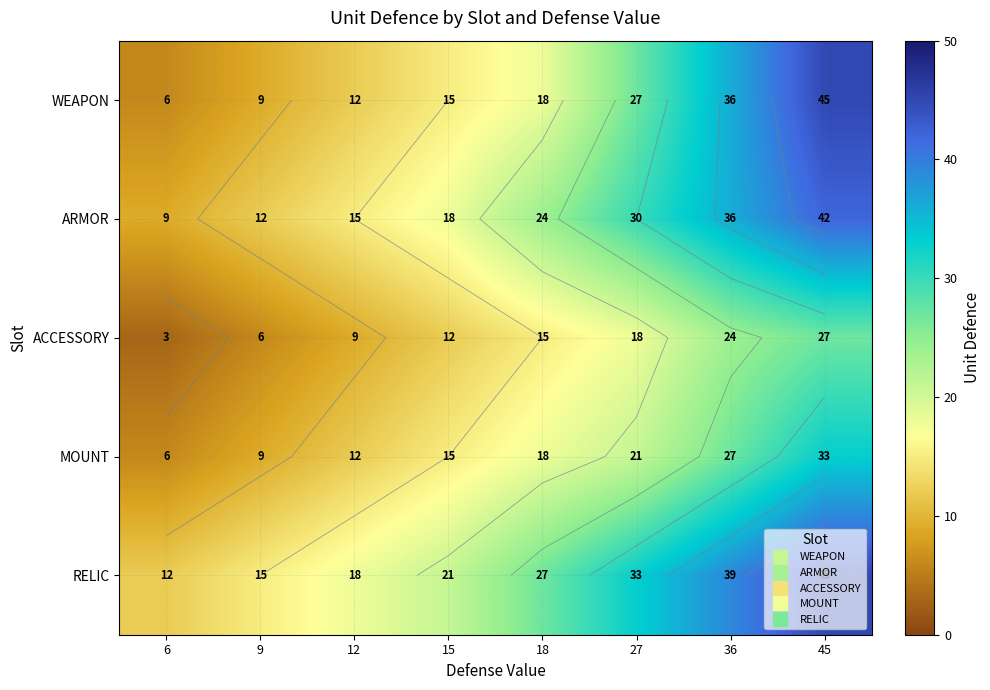

What is the sum of all MOUNT values?

141